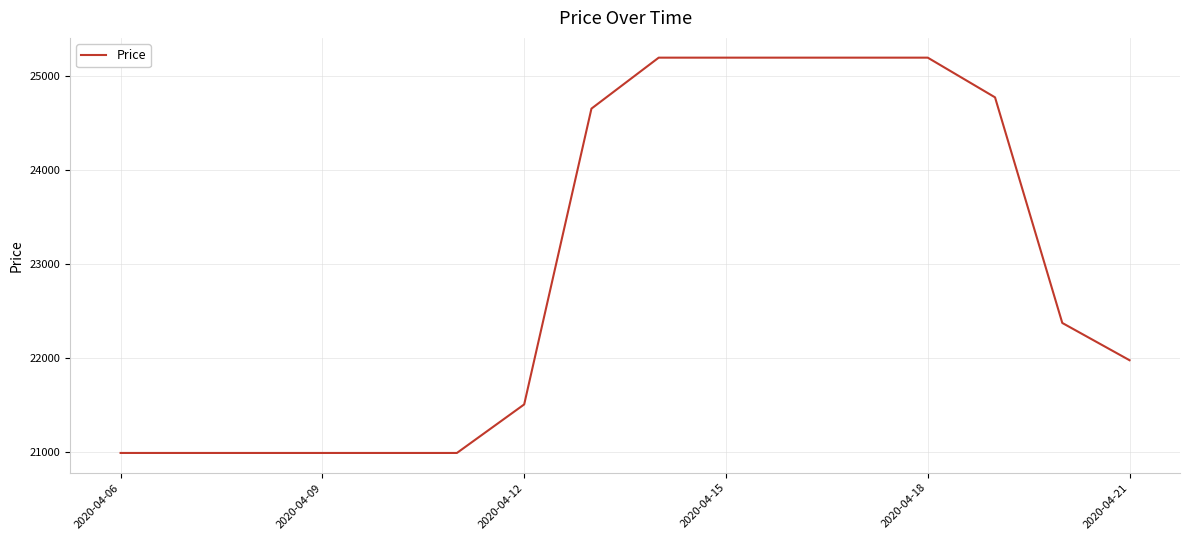

What is the difference between the maximum and minimum values?

4206.3